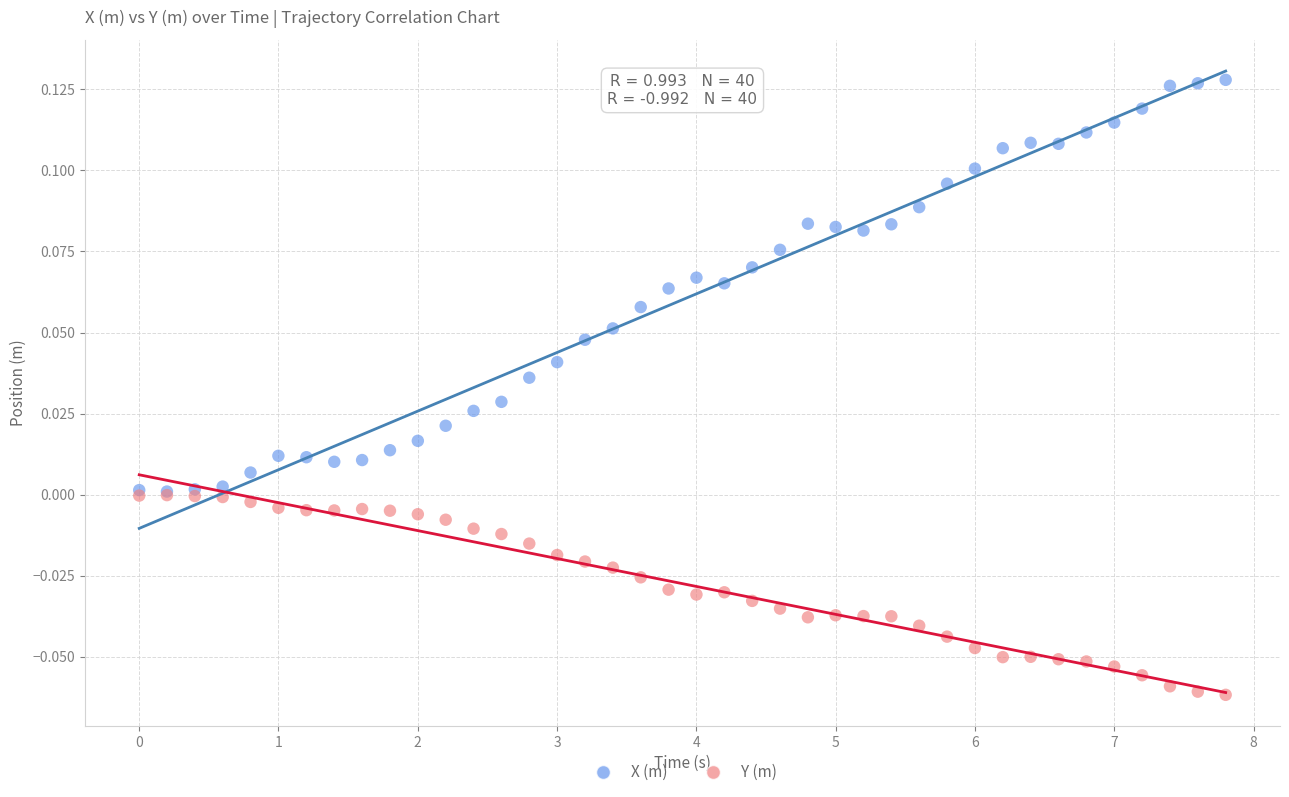

Which series contains the lowest Y value?

Y (m)